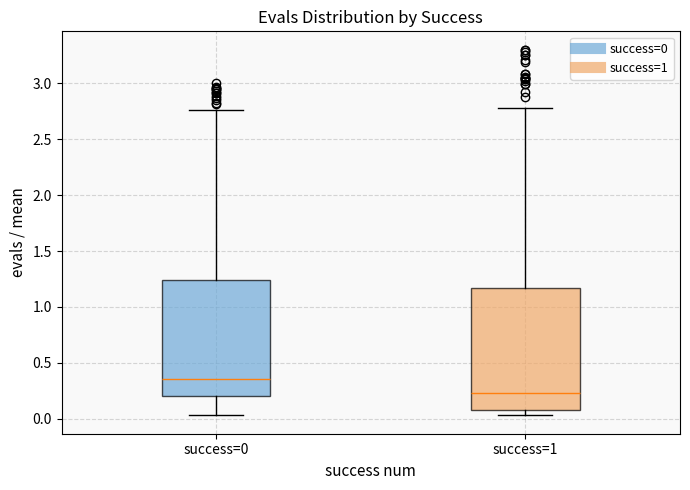

Which box's median line is the lowest?

success=1